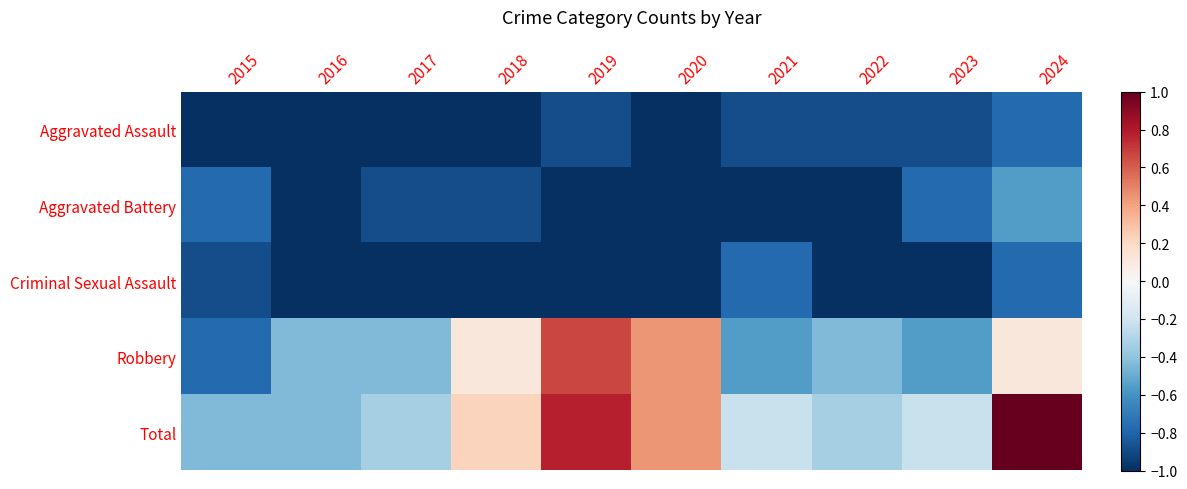

Which has a higher value, 2018 or 2023?

2023